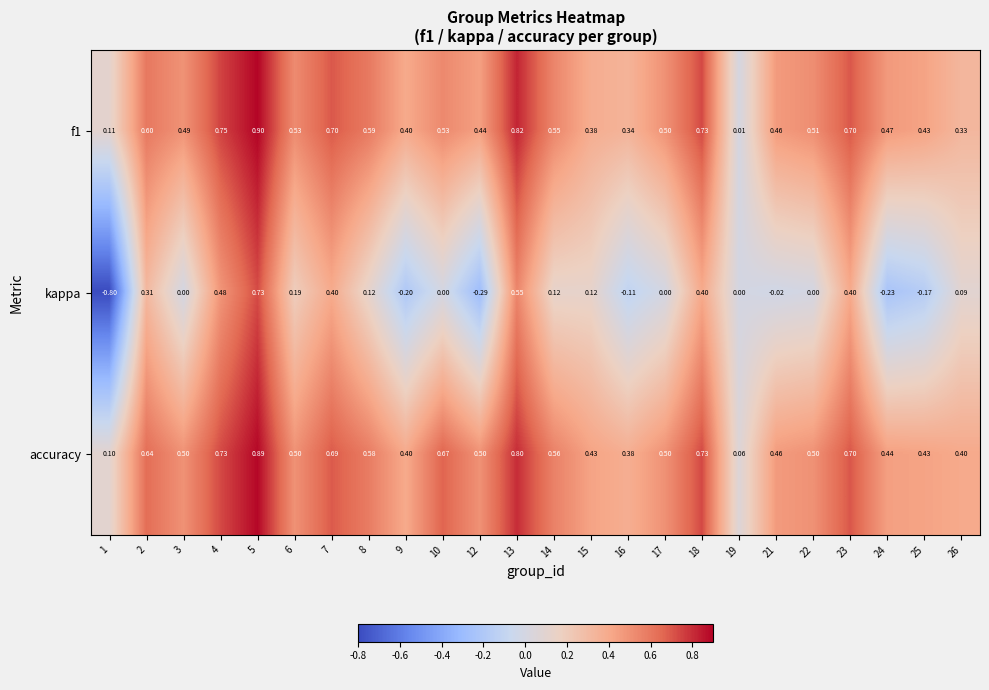

Which series has the largest range (max minus min)?

kappa